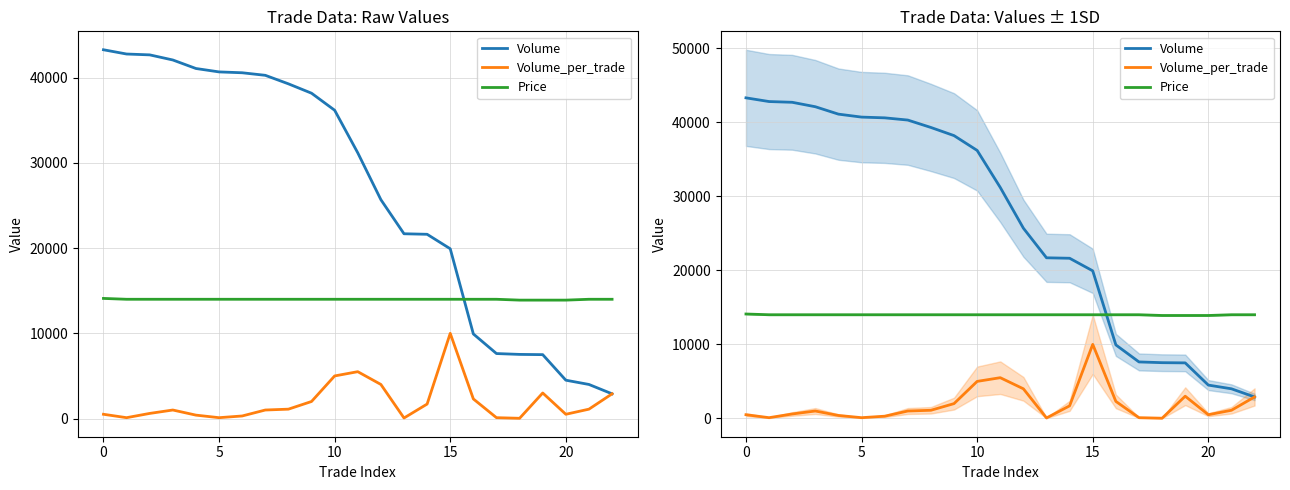

The value of Price at 15 is 9610. True or false?

False